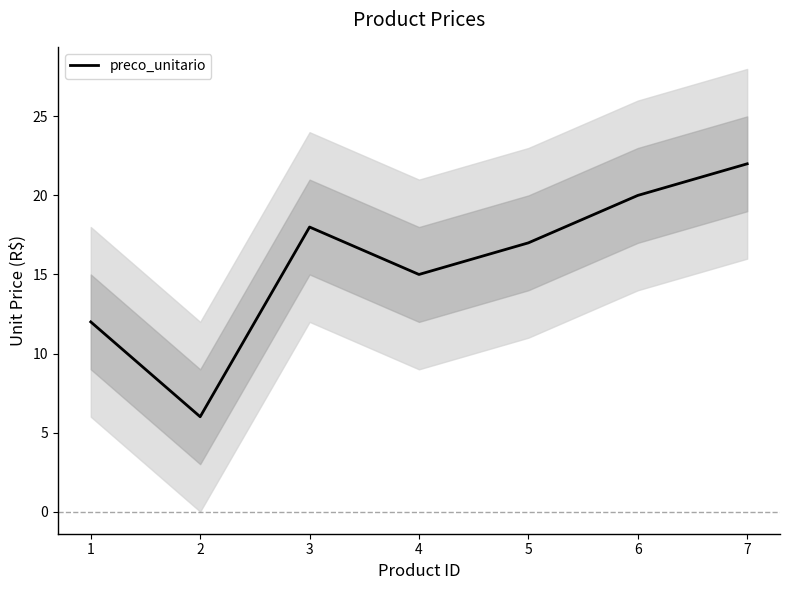

At which category does the chart reach its peak across all series?

7